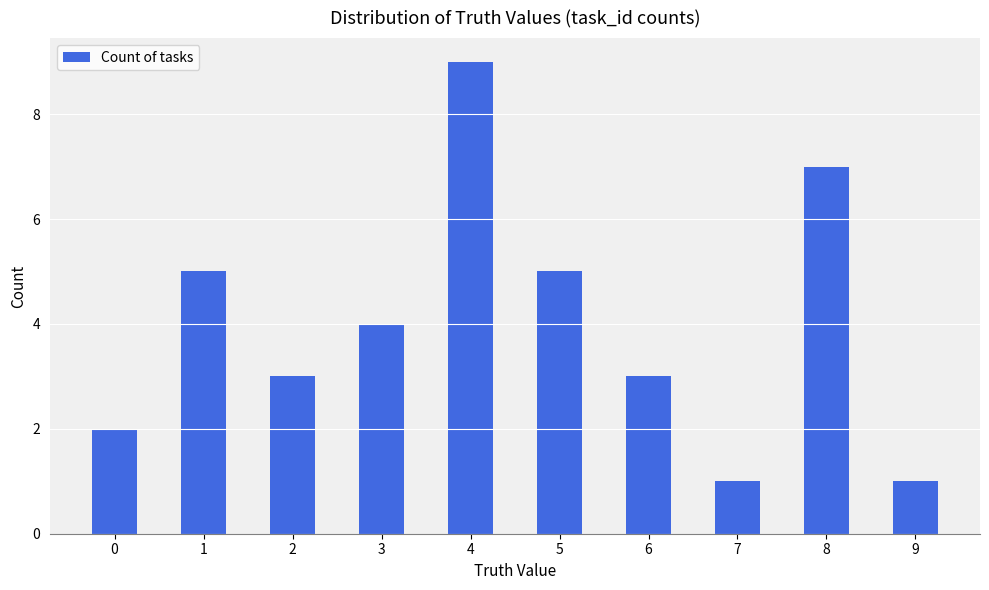

How many series are shown in this chart?

1